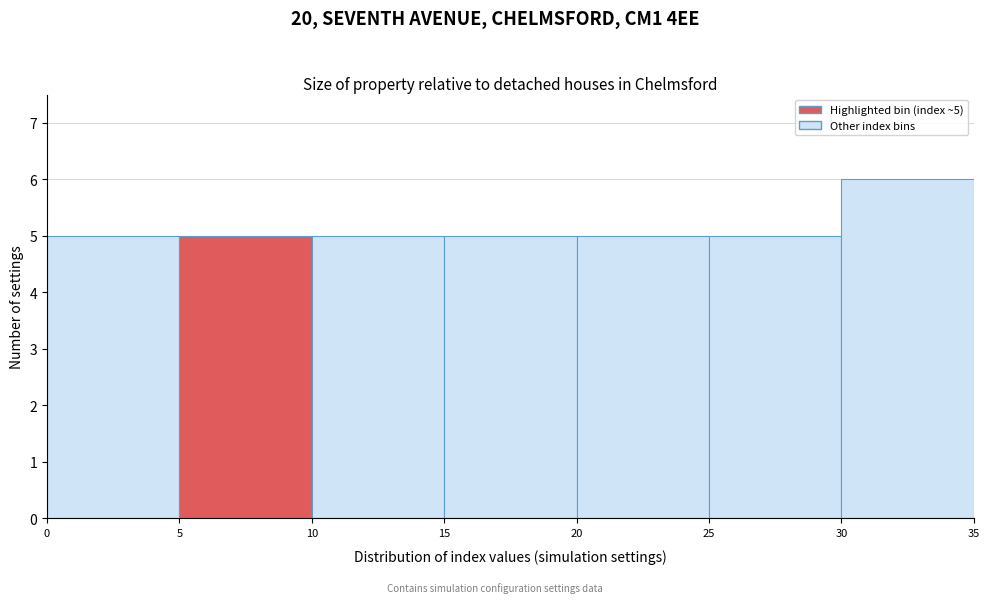

Which range on the x-axis has the tallest bar?

30 to 35